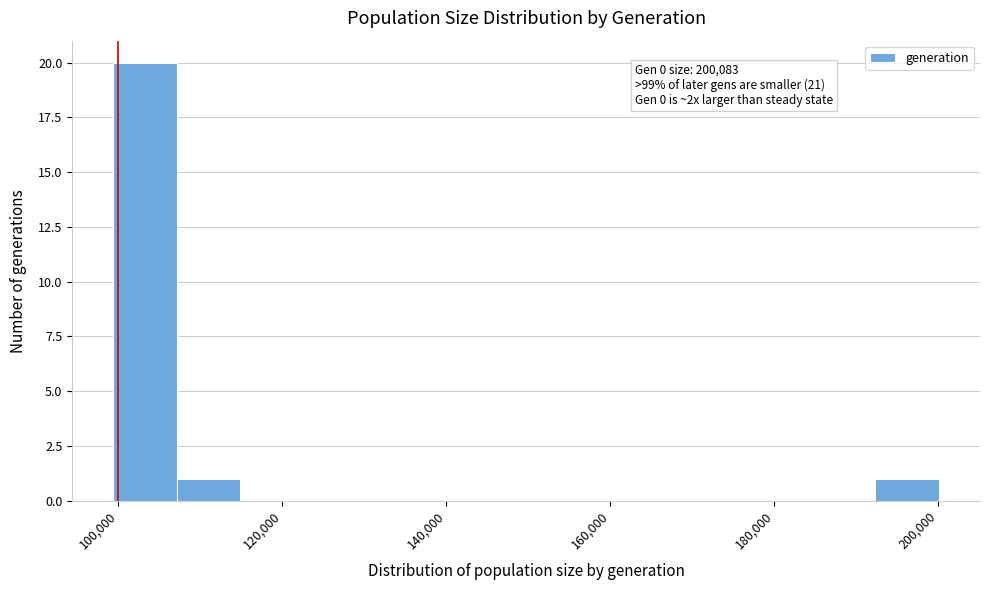

Around what value on the x-axis is the tallest bar? Give the approximate position of its centre, as read against the axis.

104000